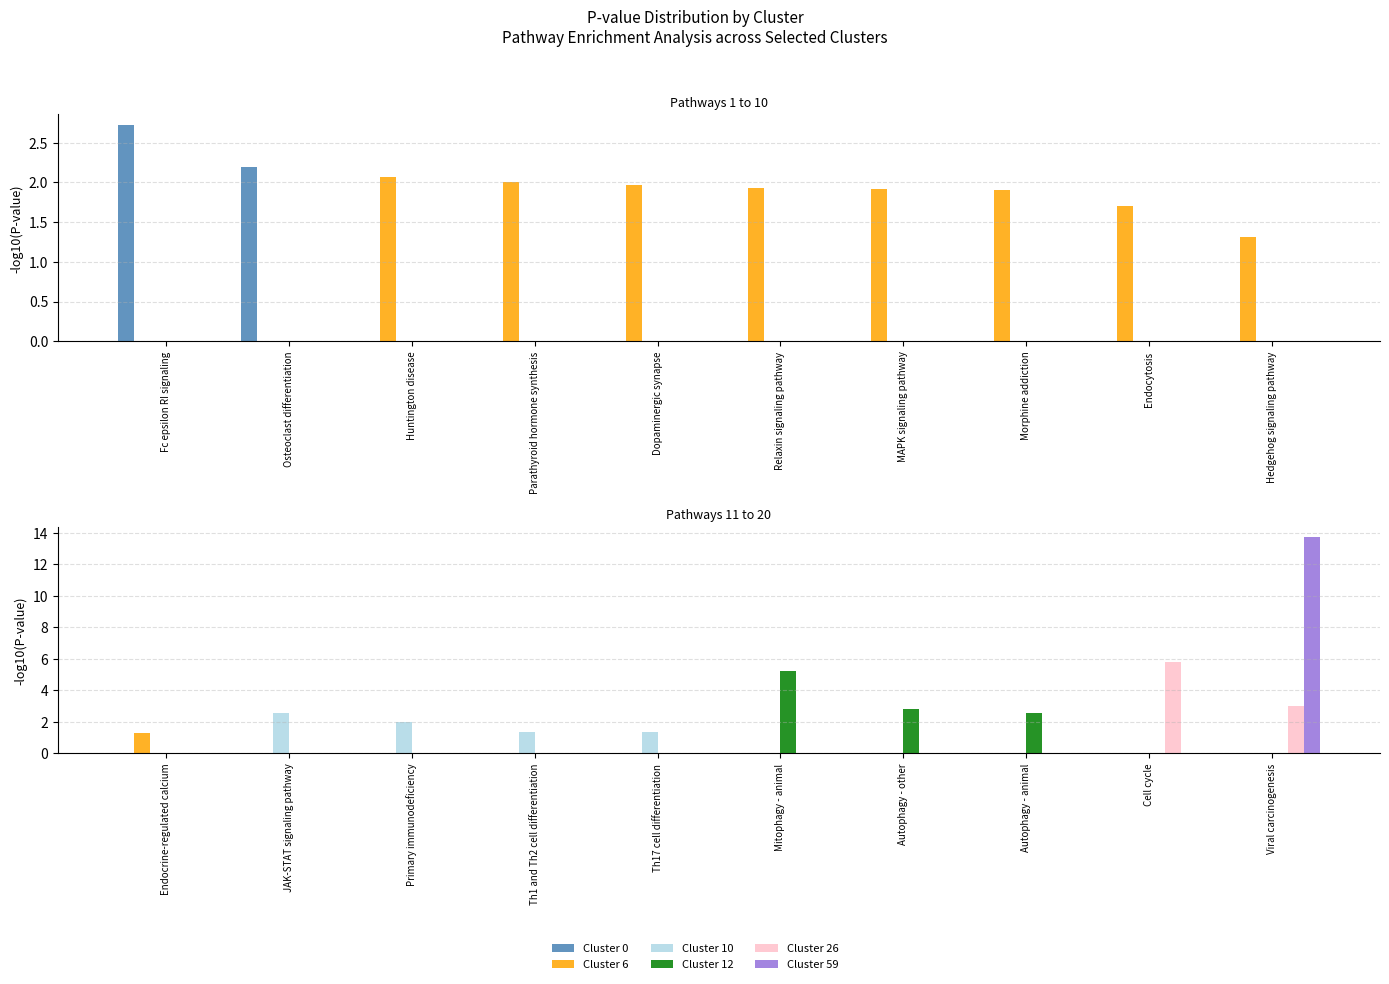

What position from the right is Autophagy - animal?

3